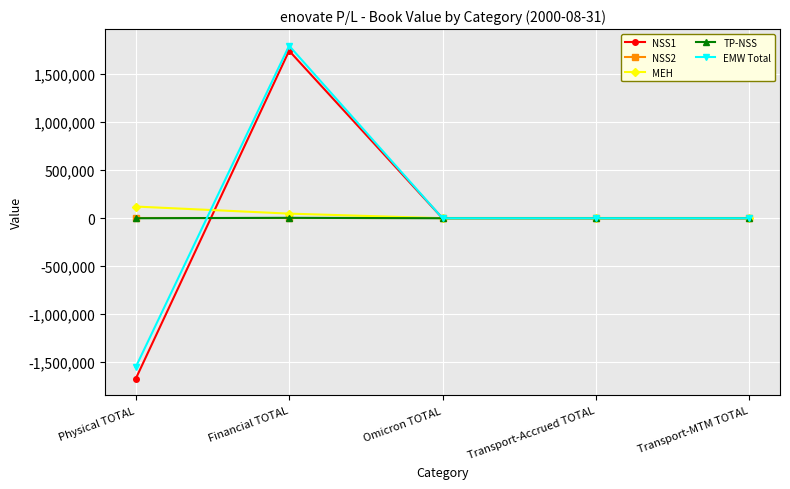

How many data points does each series have?

5